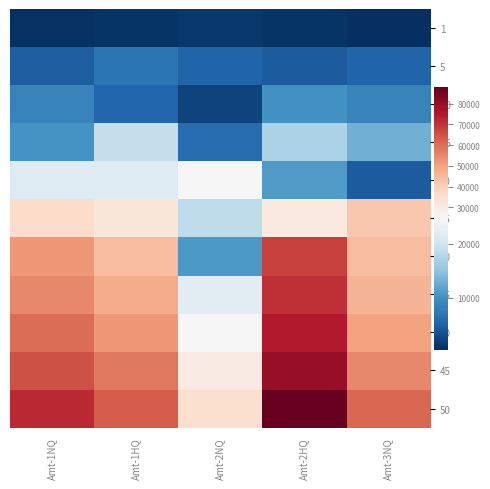

Reading left to right, extract all data points from this chart.

1: Amt-1NQ=630	Amt-1HQ=900	Amt-2NQ=1160	Amt-2HQ=900	Amt-3NQ=370
5: Amt-1NQ=4660	Amt-1HQ=6840	Amt-2NQ=5220	Amt-2HQ=4410	Amt-3NQ=5220
10: Amt-1NQ=8430	Amt-1HQ=5330	Amt-2NQ=2230	Amt-2HQ=9990	Amt-3NQ=8430
15: Amt-1NQ=10100	Amt-1HQ=18910	Amt-2NQ=6110	Amt-2HQ=16920	Amt-3NQ=13040
20: Amt-1NQ=21600	Amt-1HQ=21600	Amt-2NQ=24710	Amt-2HQ=10970	Amt-3NQ=4440
25: Amt-1NQ=36390	Amt-1HQ=32460	Amt-2NQ=18490	Amt-2HQ=30820	Amt-3NQ=41630
30: Amt-1NQ=52220	Amt-1HQ=44230	Amt-2NQ=10740	Amt-2HQ=67730	Amt-3NQ=44230
35: Amt-1NQ=55000	Amt-1HQ=48000	Amt-2NQ=22000	Amt-2HQ=71000	Amt-3NQ=46000
40: Amt-1NQ=60000	Amt-1HQ=52000	Amt-2NQ=25000	Amt-2HQ=75000	Amt-3NQ=50000
45: Amt-1NQ=65000	Amt-1HQ=58000	Amt-2NQ=30000	Amt-2HQ=80000	Amt-3NQ=55000
50: Amt-1NQ=72000	Amt-1HQ=63000	Amt-2NQ=35000	Amt-2HQ=88000	Amt-3NQ=61000